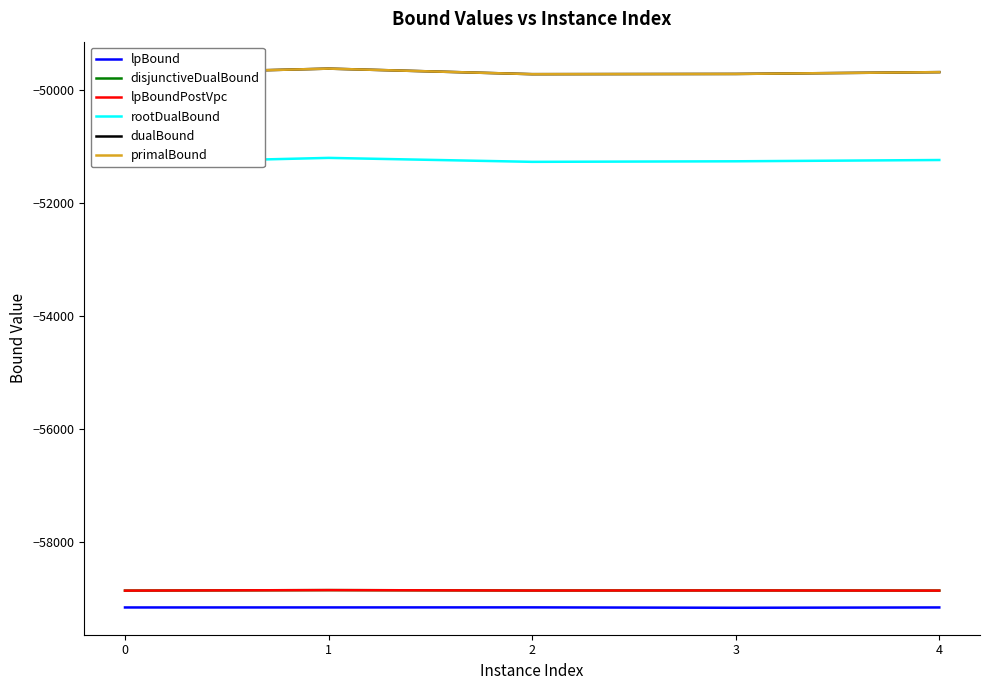

What is the total value across all series at 0?

-327597.8